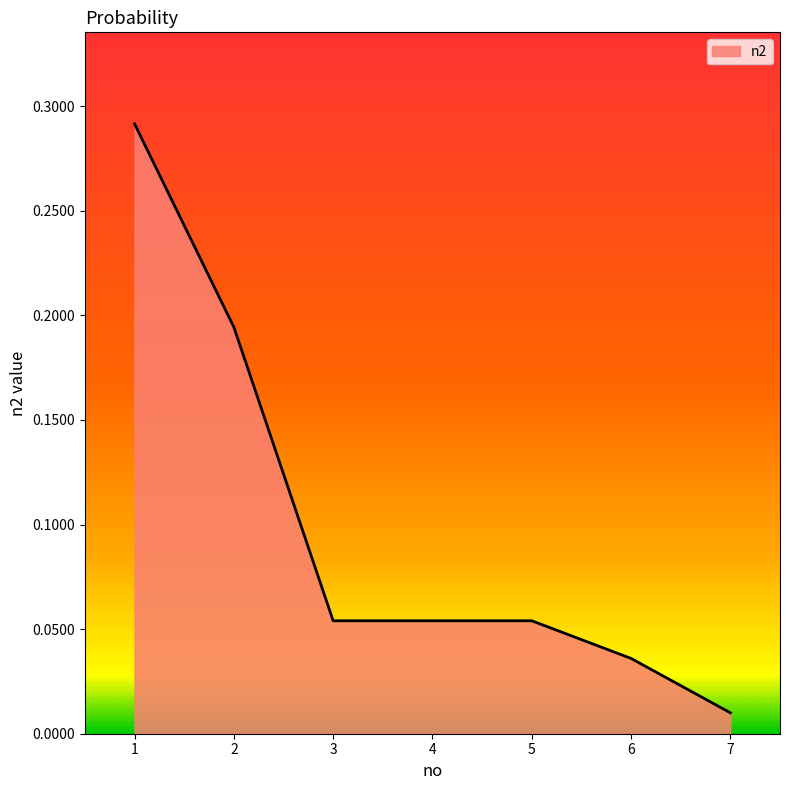

The value at 1 is 0.5. True or false?

False